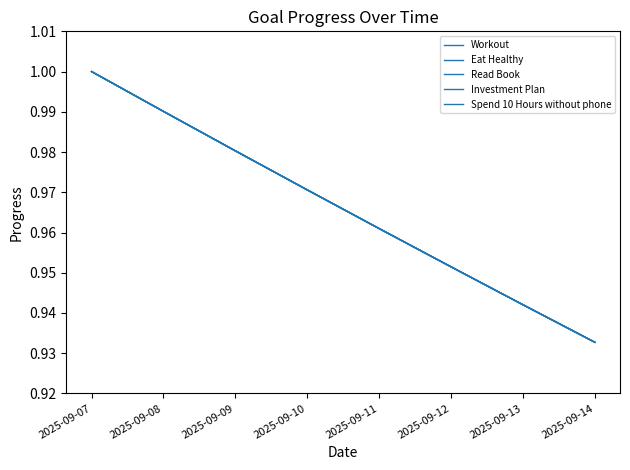

Does the chart display data point markers on the line(s)?

No